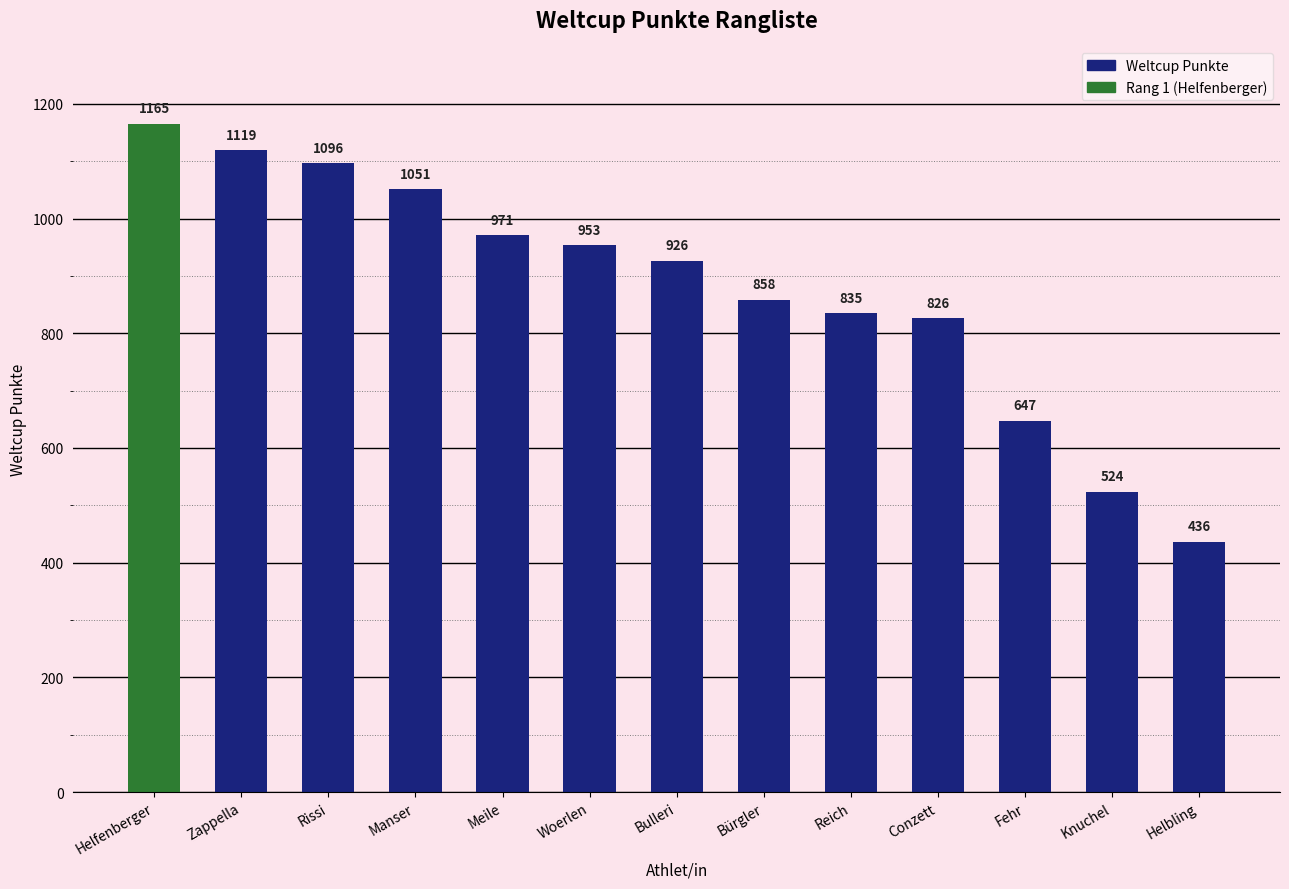

Reading left to right, transcribe all the data shown in this chart.

1165	1119	1096	1051	971	953	926	858	835	826	647	524	436